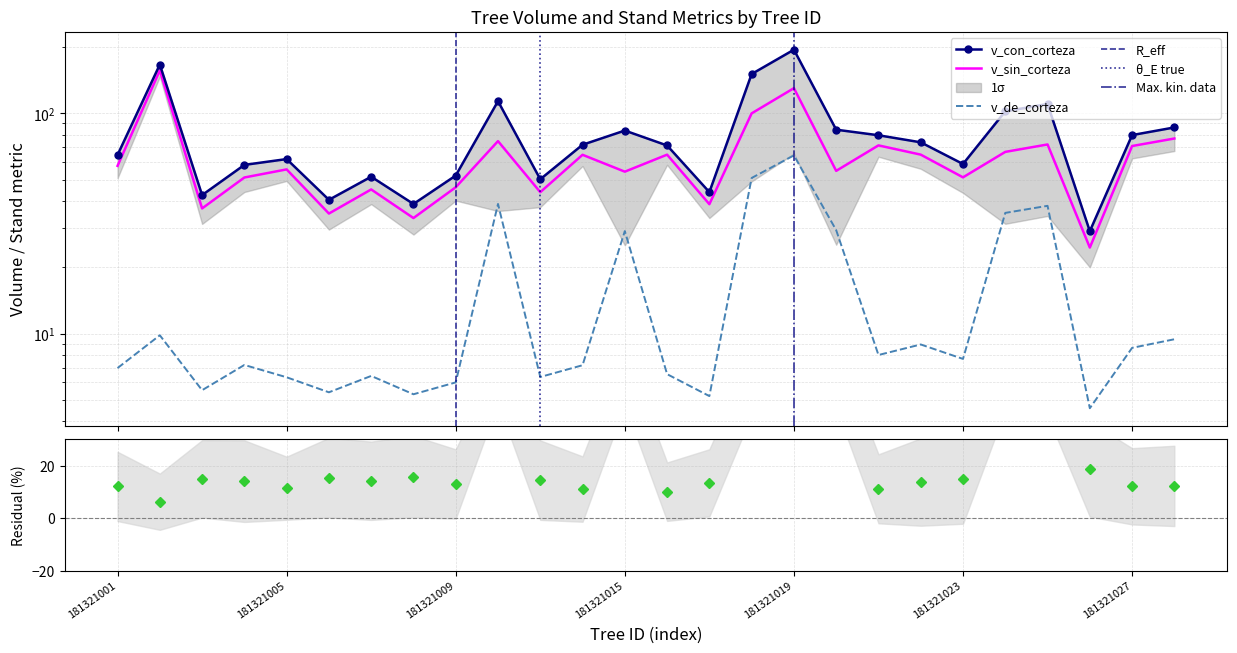

How many interior local peaks does the v_sin_corteza series have?

9